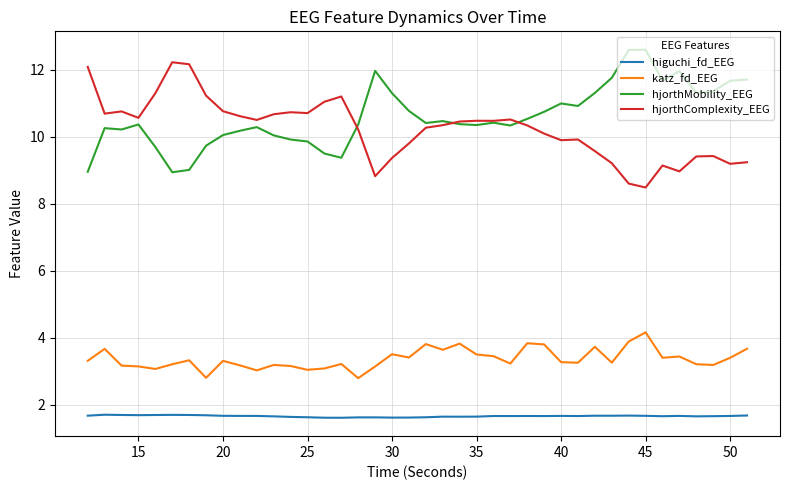

True or false: higuchi_fd_EEG and hjorthComplexity_EEG intersect in this chart.

False